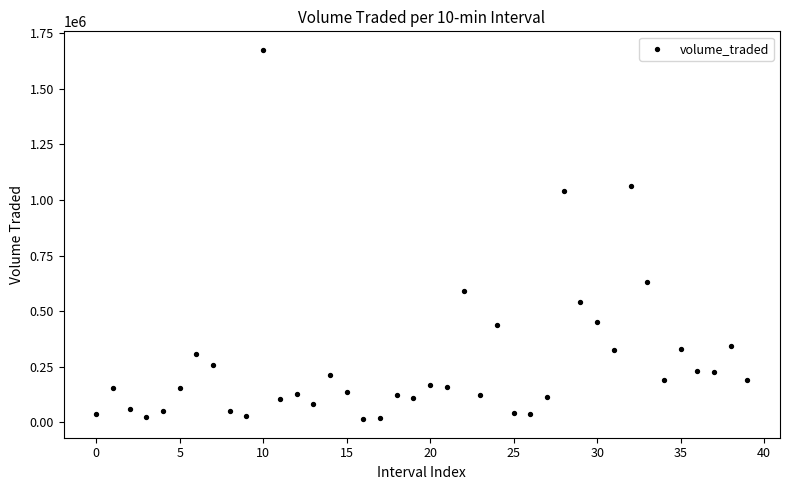

What is the range of Y values (max minus min)?

1661474